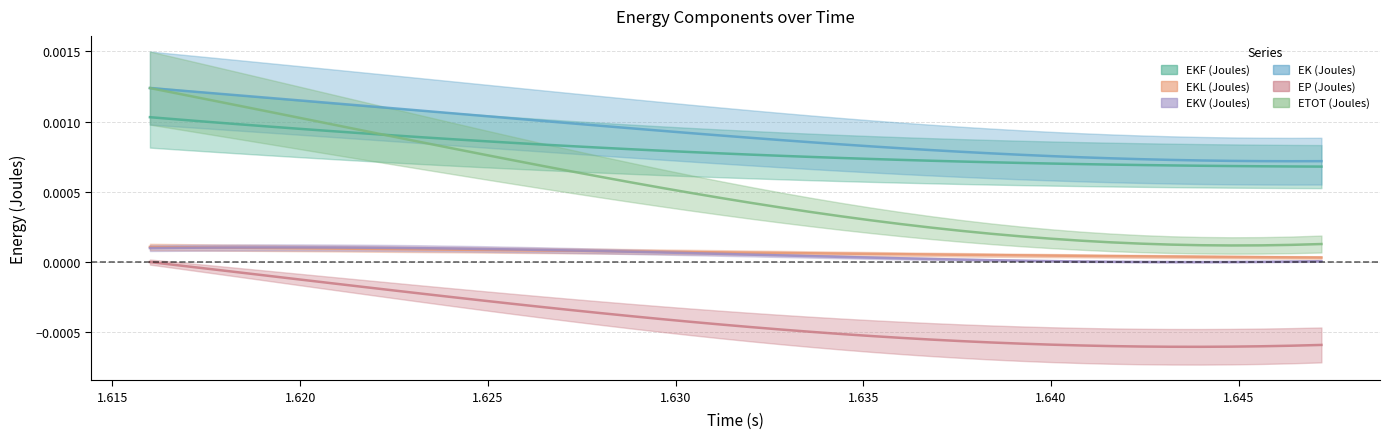

At which category does EKV (Joules) reach its first local peak?

1.6192